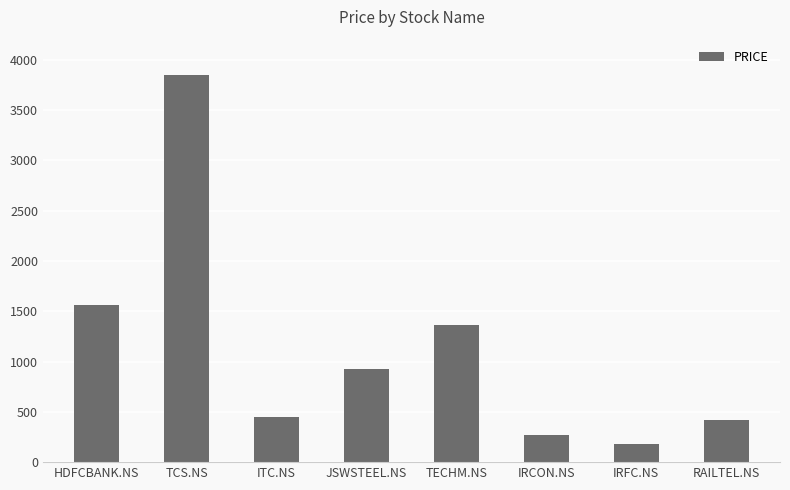

How many data points does each series have?

8